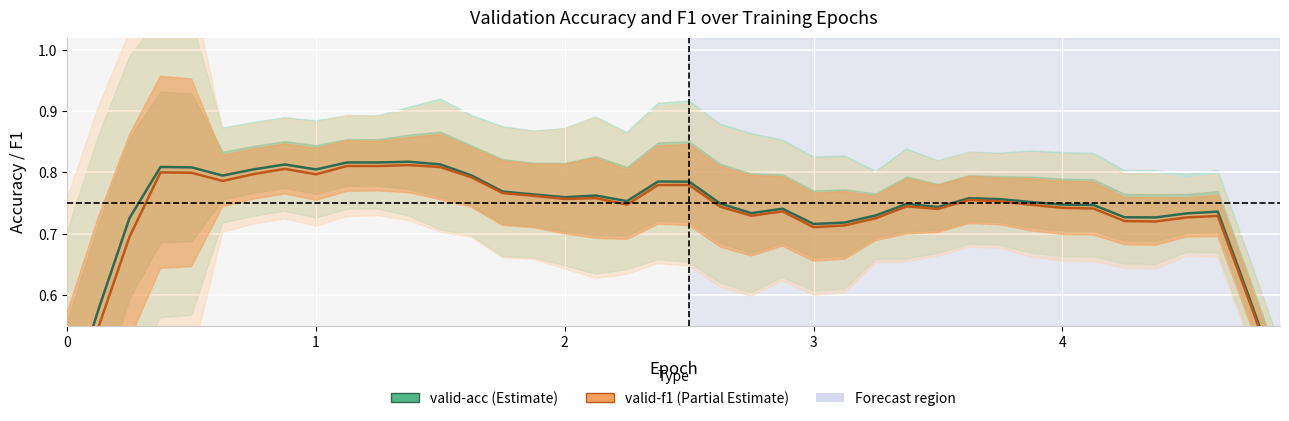

Reading left to right, list all the values displayed in this chart.

valid-acc: 0.4	0.6	0.7	0.8	0.8	0.8	0.8	0.8	0.8	0.8	0.8	0.8	0.8	0.8	0.8	0.8	0.8	0.8	0.8	0.8	0.8	0.7	0.7	0.7	0.7	0.7	0.7	0.7	0.7	0.8	0.8	0.8	0.7	0.7	0.7	0.7	0.7	0.7	0.6	0.5
valid-f1: 0.4	0.5	0.7	0.8	0.8	0.8	0.8	0.8	0.8	0.8	0.8	0.8	0.8	0.8	0.8	0.8	0.8	0.8	0.7	0.8	0.8	0.7	0.7	0.7	0.7	0.7	0.7	0.7	0.7	0.8	0.8	0.7	0.7	0.7	0.7	0.7	0.7	0.7	0.6	0.5